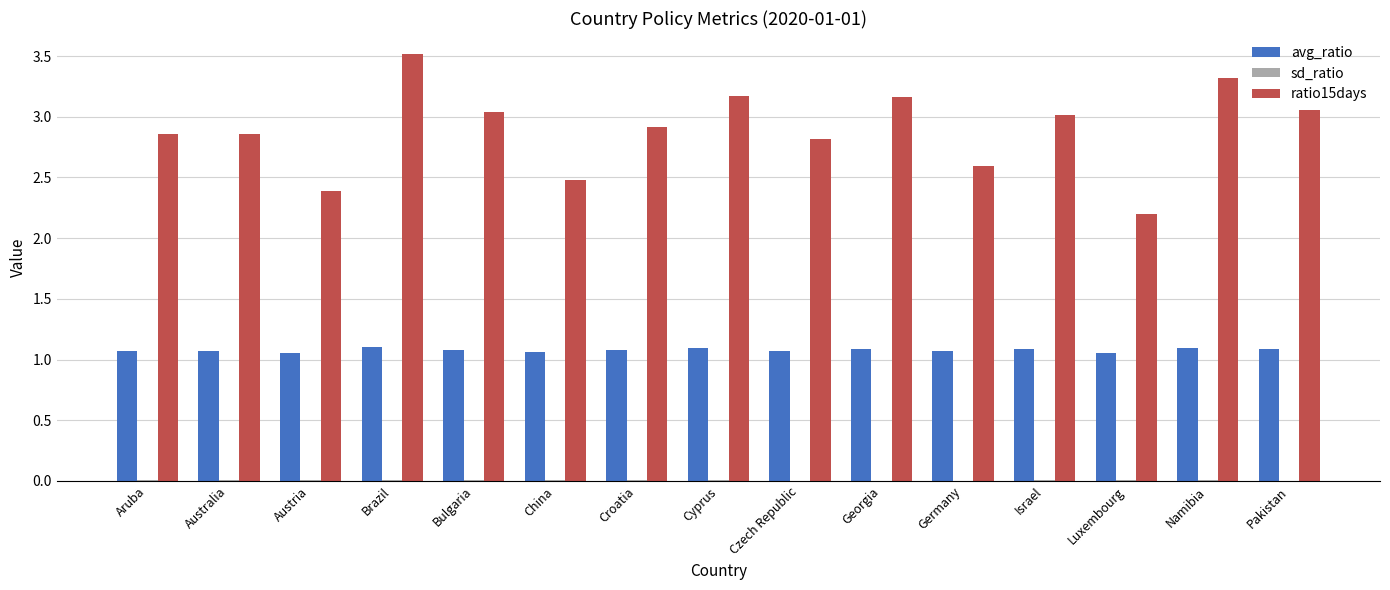

Does the chart contain stacked bars?

No